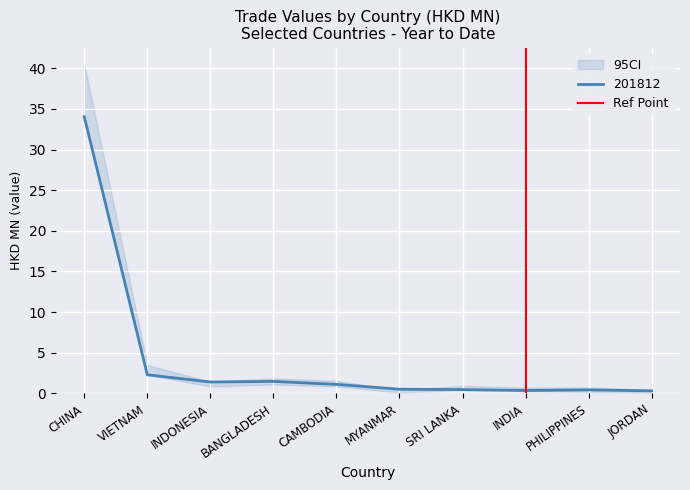

At which label does 201812 reach its peak?

CHINA